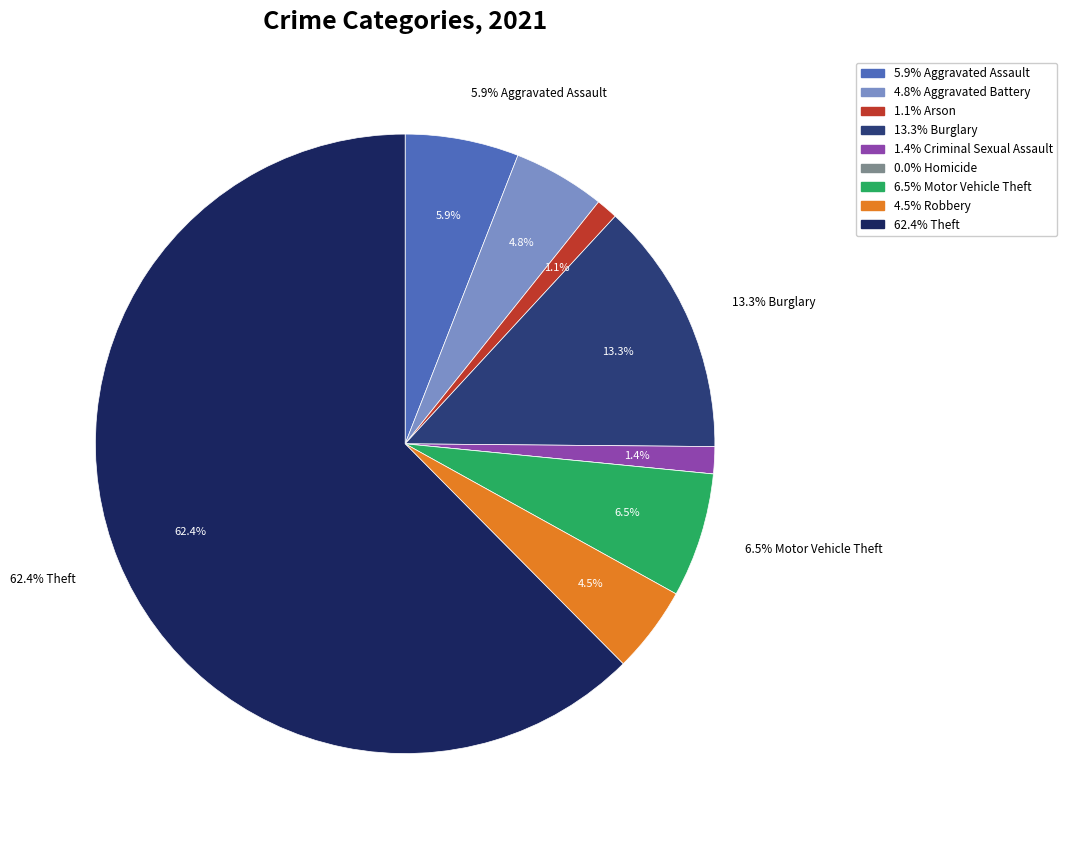

Count the number of slices in the pie.

9